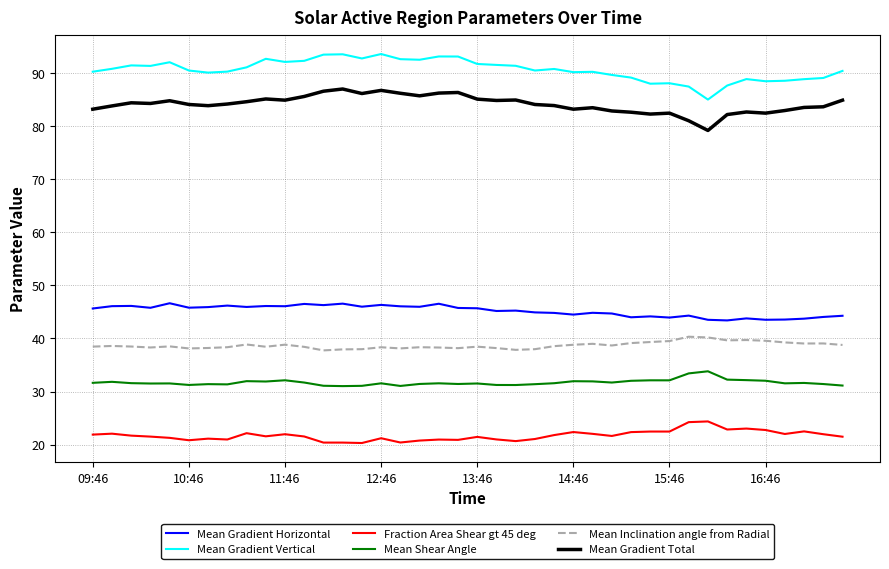

True or false: Mean Inclination angle from Radial and Mean Gradient Horizontal intersect in this chart.

False